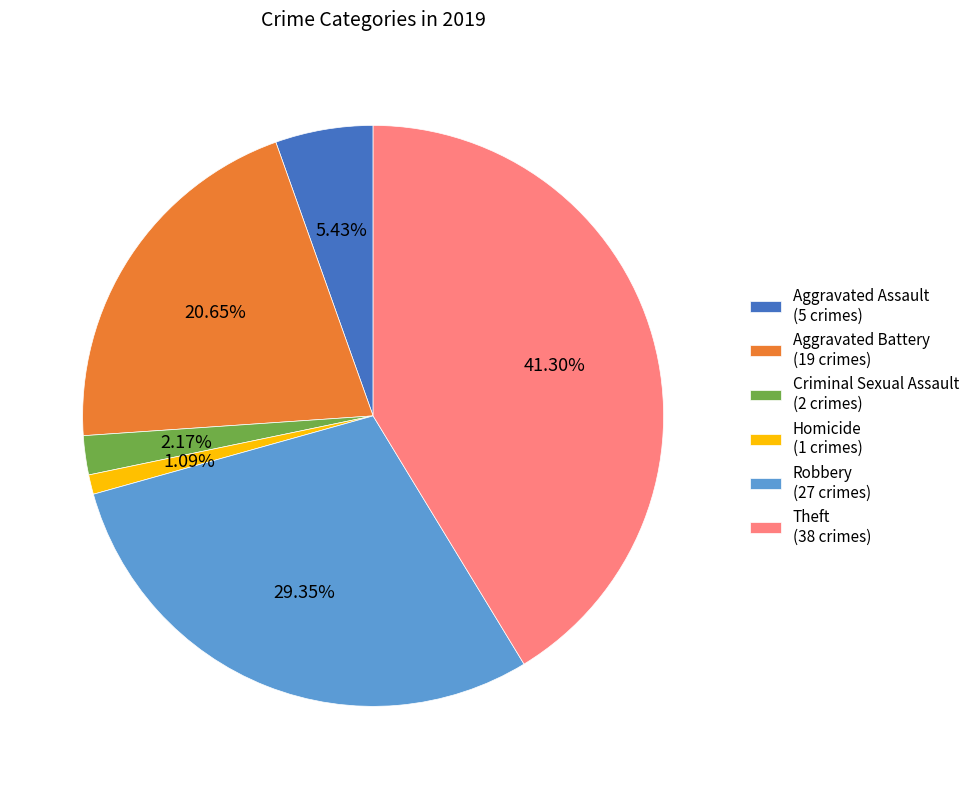

True or false: Criminal Sexual Assault accounts for 2% of the total.

True